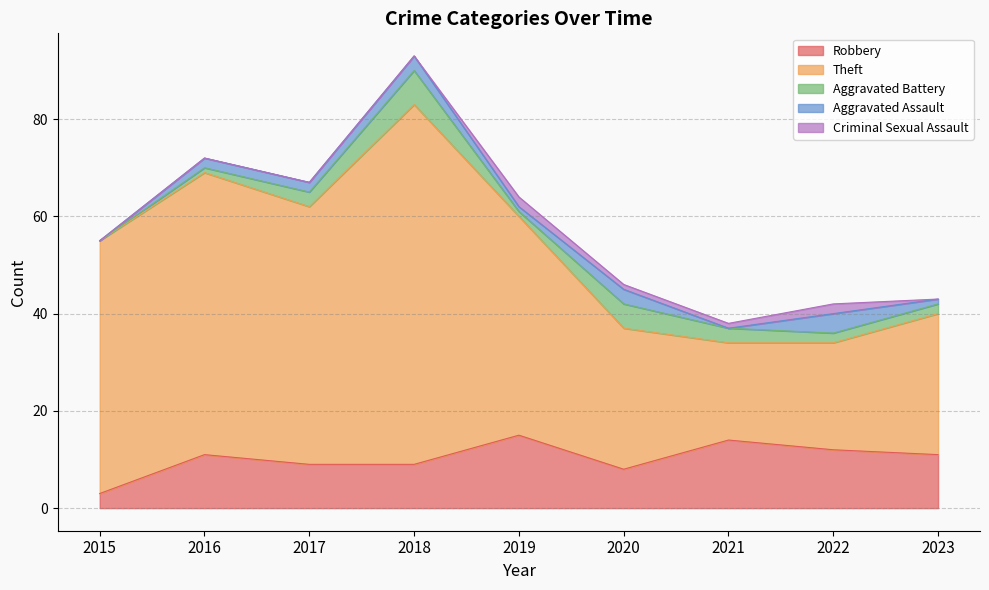

Between 2016 and 2023, which series saw the biggest shift?

Theft